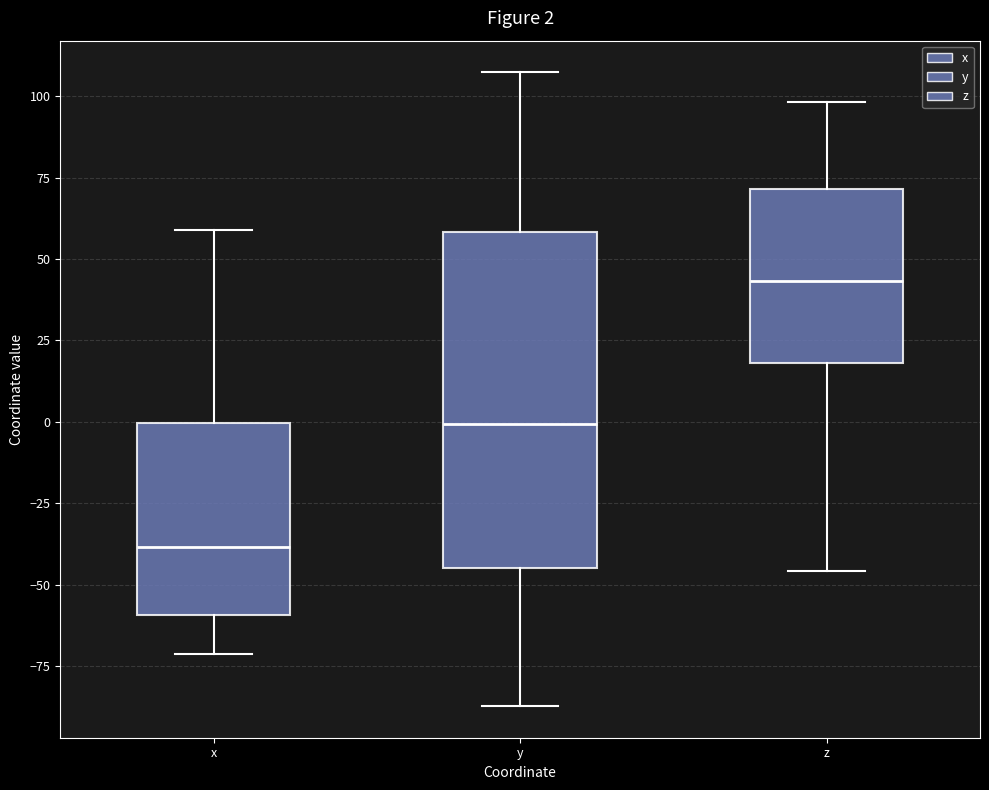

Which box is the tallest, from its lower edge to its upper edge?

y